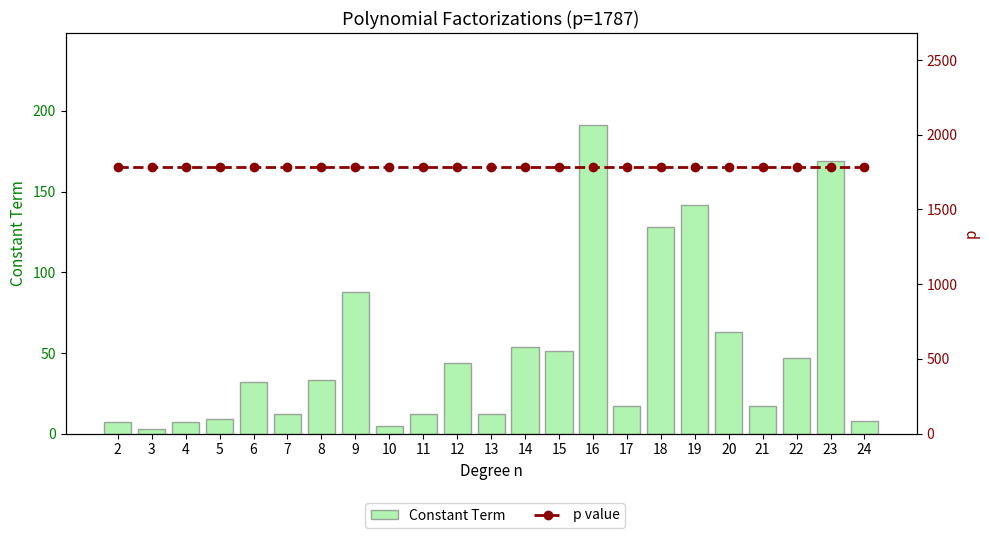

Rank the categories by p value value from lowest to highest.

2, 3, 4, 5, 6, 7, 8, 9, 10, 11, 12, 13, 14, 15, 16, 17, 18, 19, 20, 21, 22, 23, 24